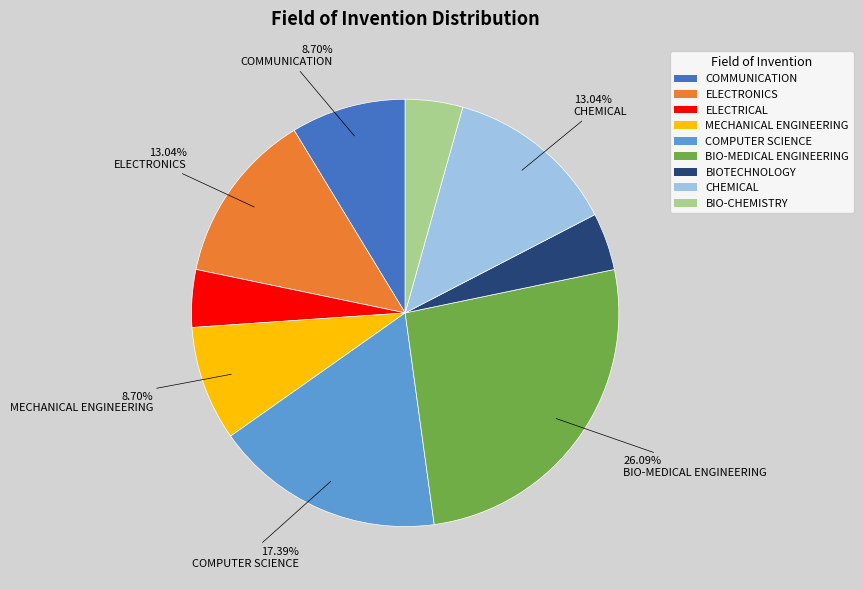

What portion of the pie excludes CHEMICAL?

87.0%